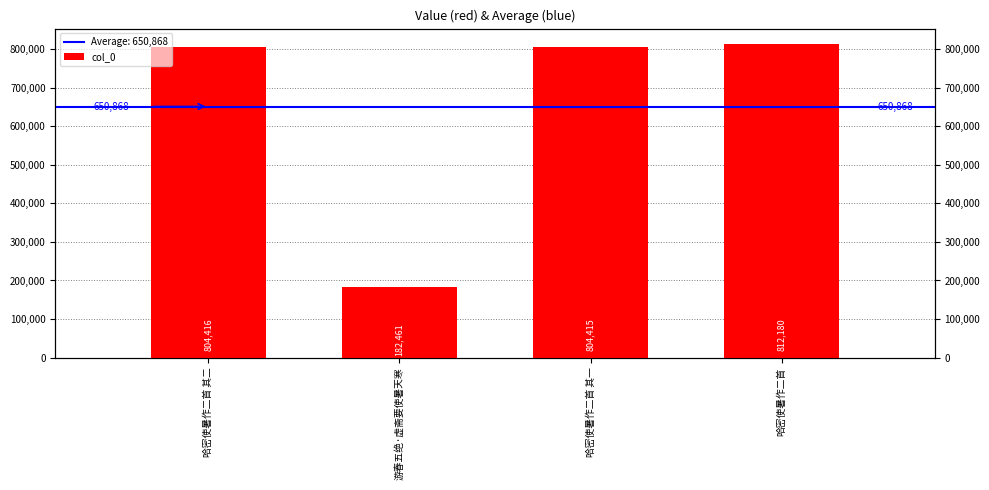

What is the label of the 4th bar from the left?

哈密使暑作二首